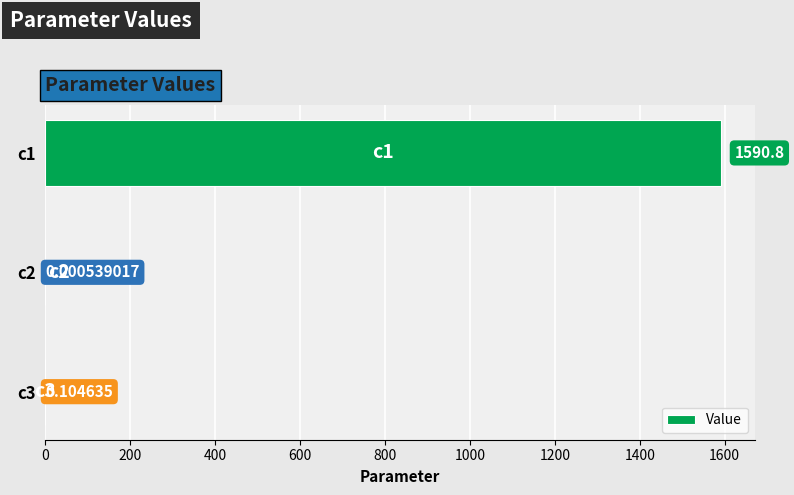

What is the change in value from c2 to c3?

+0.1